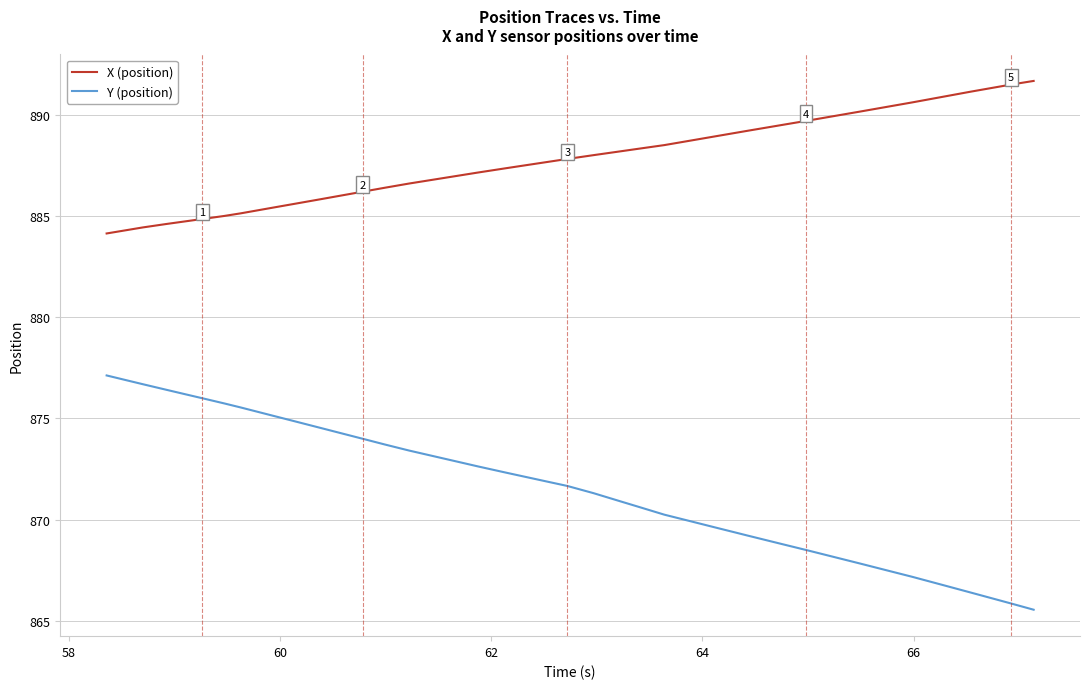

What is the difference between the maximum and minimum values in the X (position) series?

7.5